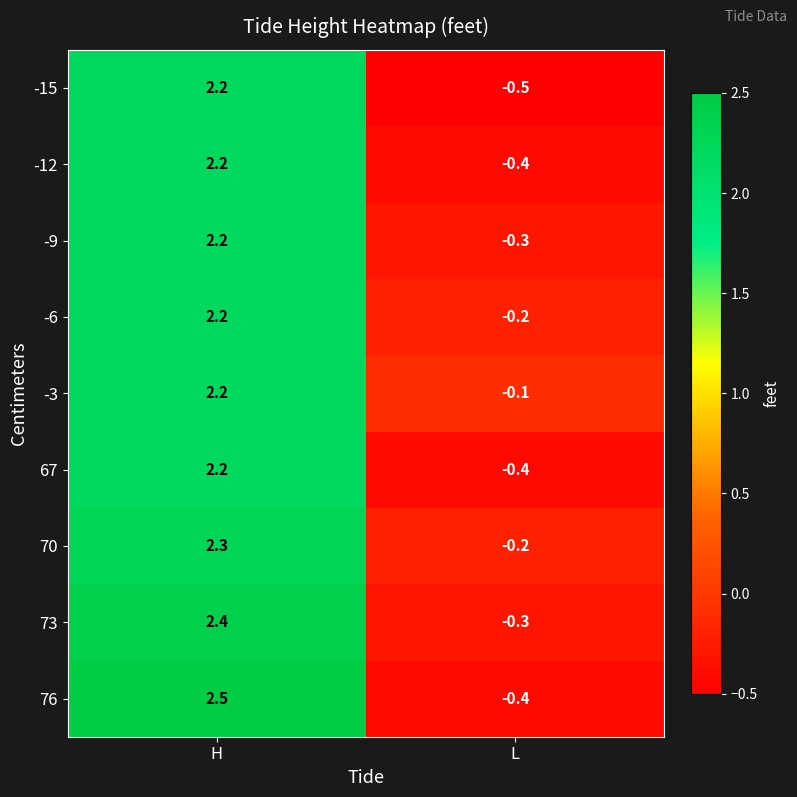

At which label is -3 closest to 1?

L